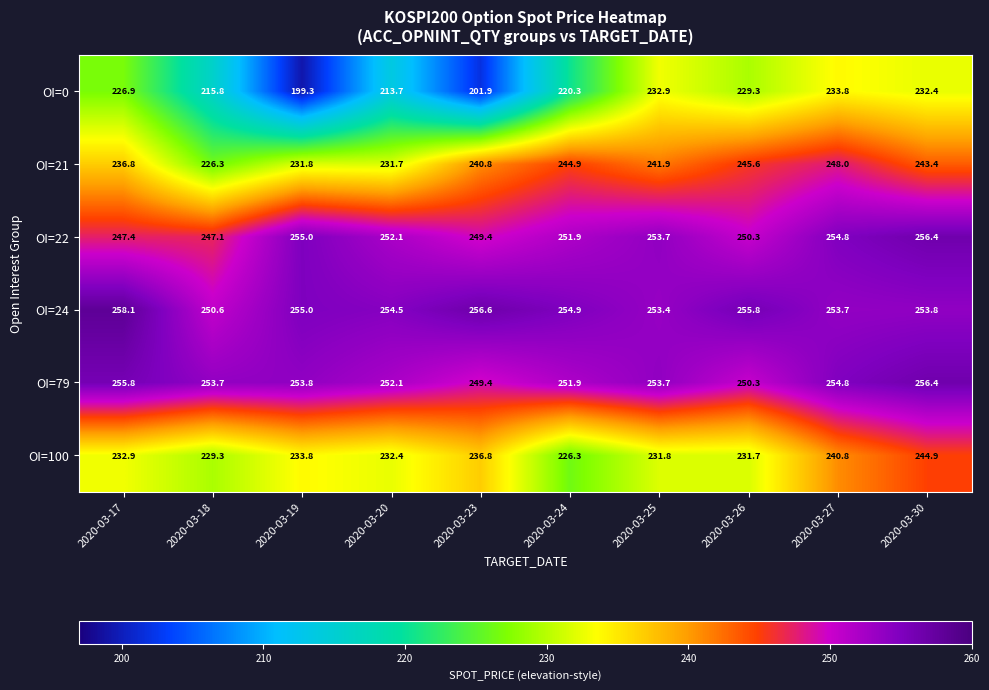

The value of OI=100 at 2020-03-23 is 418.6. True or false?

False